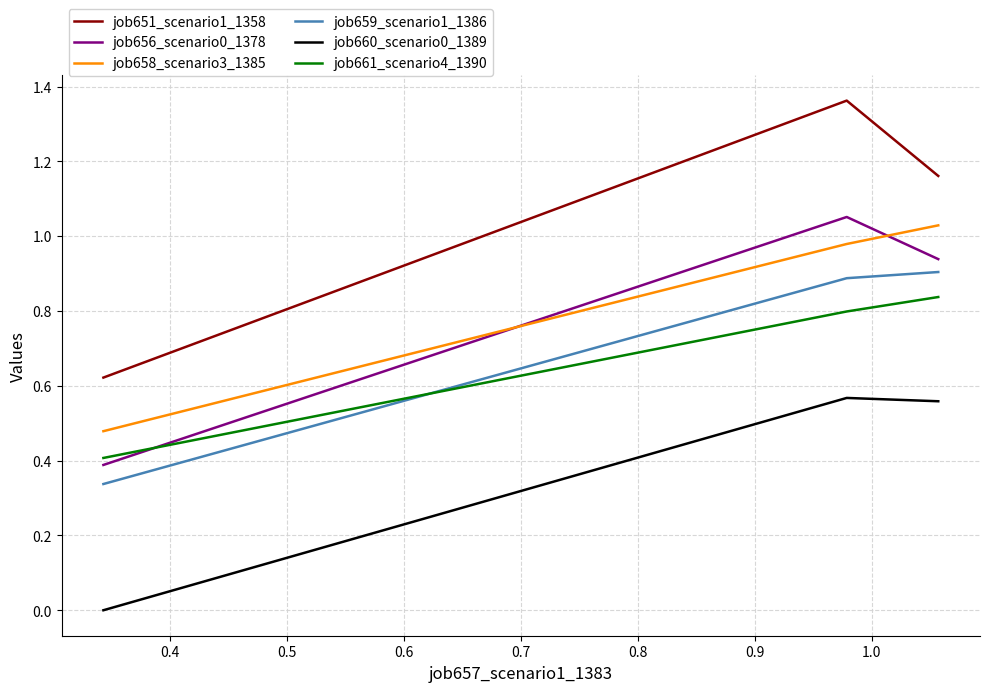

What are all the series names shown in the legend?

job651_scenario1_1358, job656_scenario0_1378, job658_scenario3_1385, job659_scenario1_1386, job660_scenario0_1389, job661_scenario4_1390